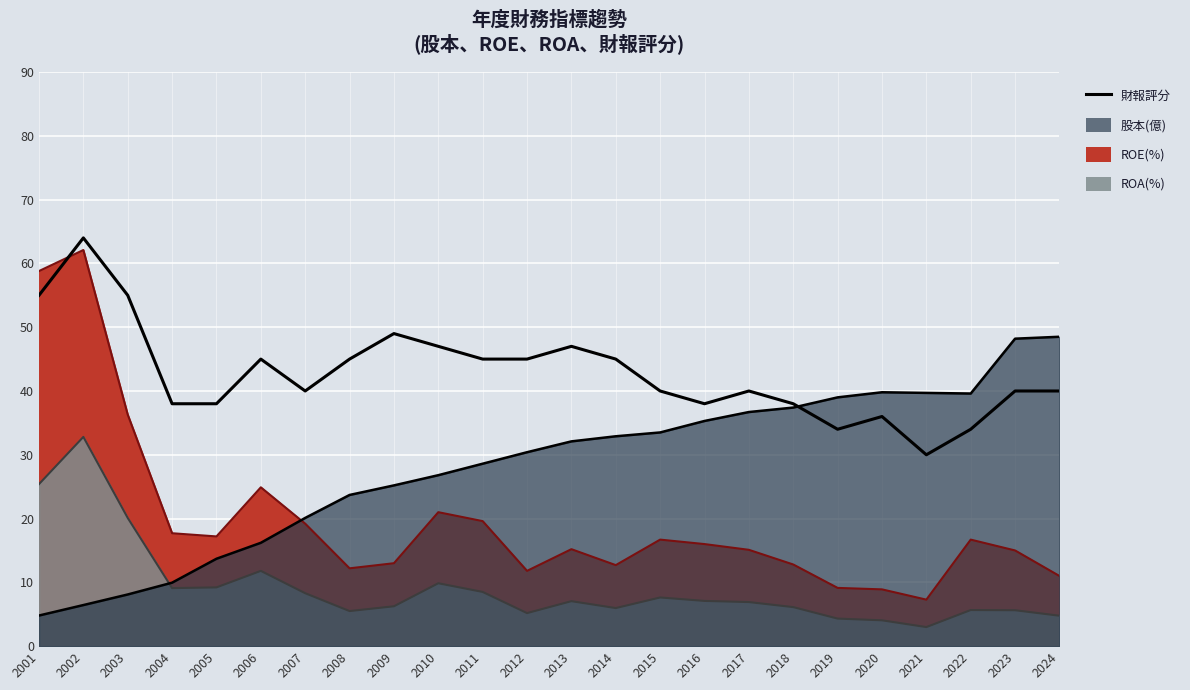

List the labels in order of value, largest first.

2002, 2001, 2003, 2009, 2010, 2013, 2006, 2008, 2011, 2012, 2014, 2007, 2015, 2017, 2023, 2024, 2004, 2005, 2016, 2018, 2020, 2019, 2022, 2021